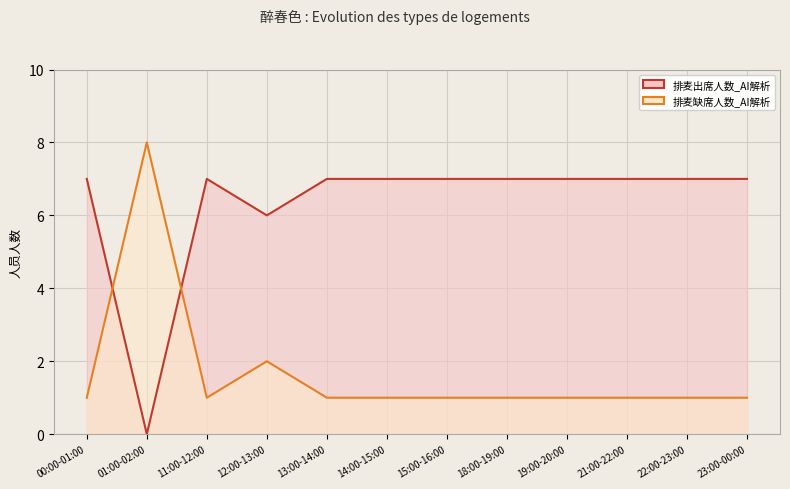

What is the total value across all series at 15:00-16:00?

8